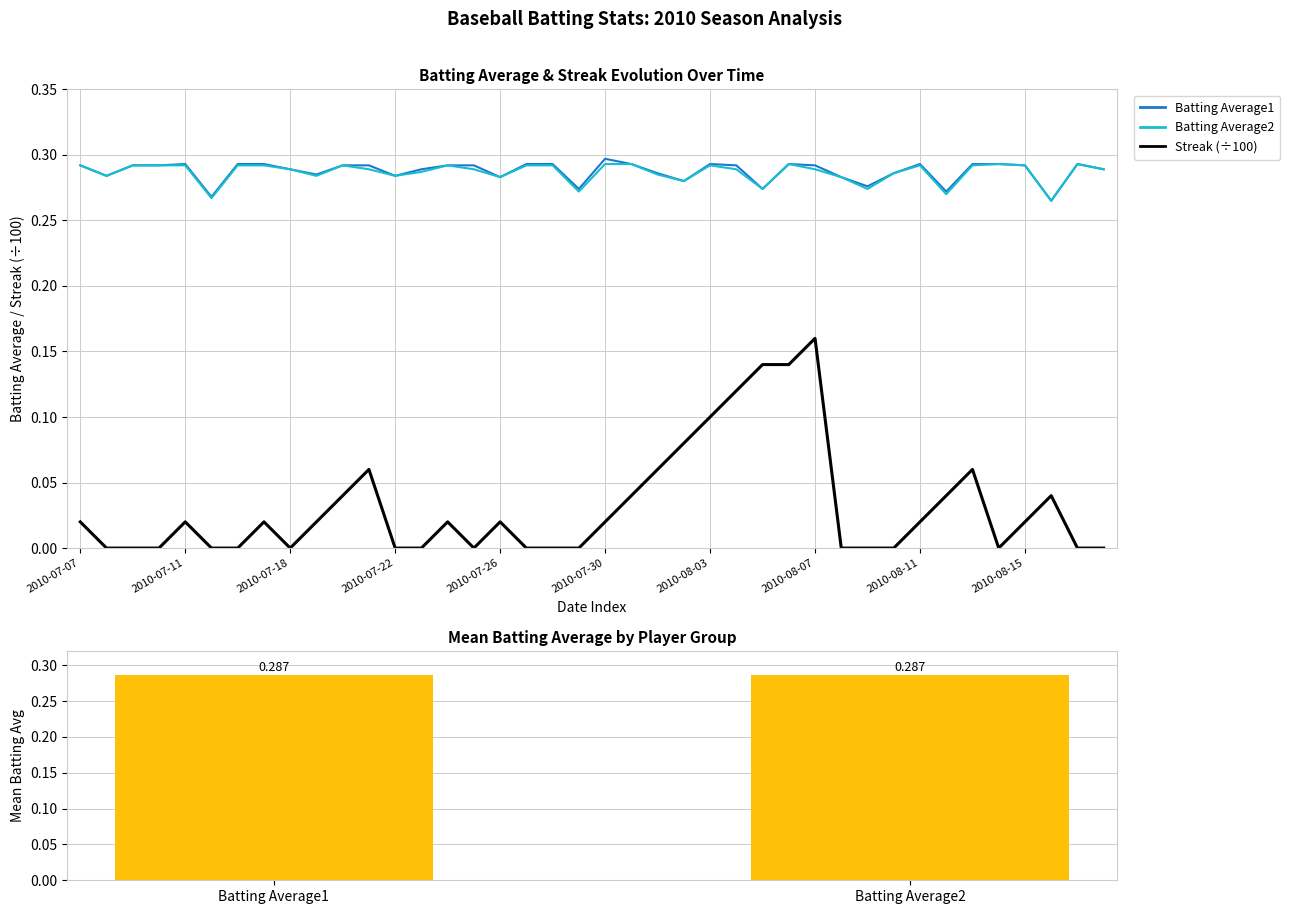

Is it true that Streak equals 0.1 at 2010-08-13?

True